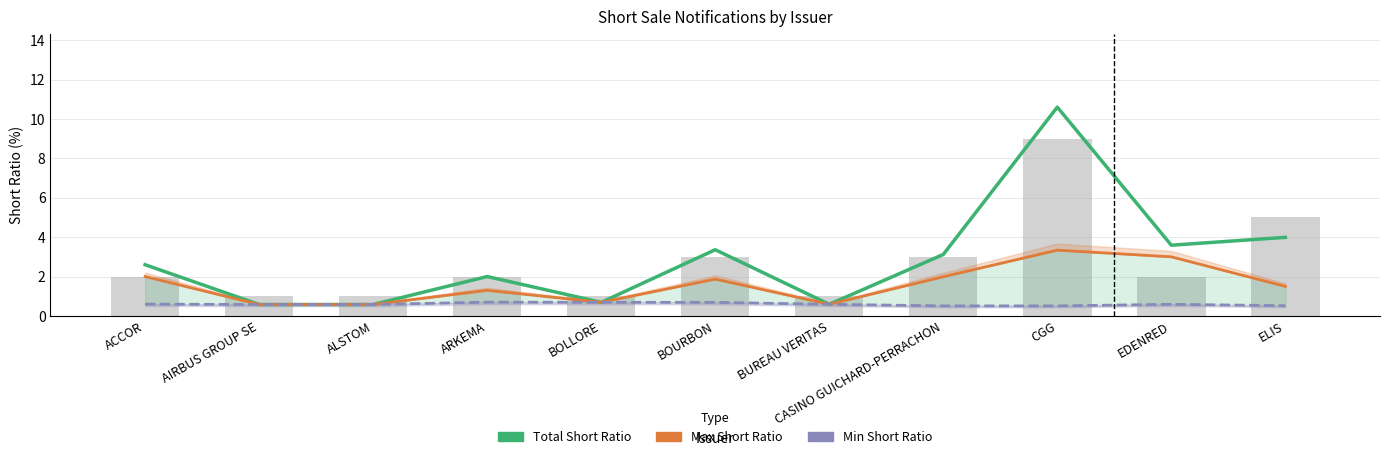

At which label is Total Short Ratio closest to 5?

ELIS